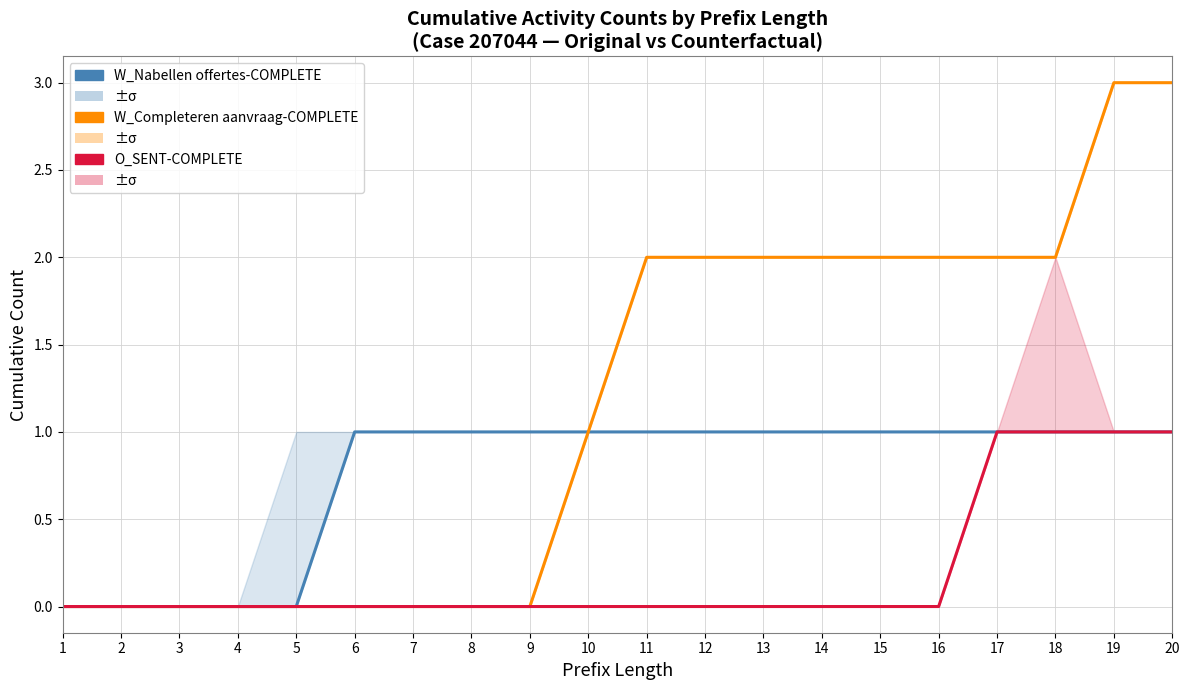

Rank the categories by W_Completeren aanvraag-COMPLETE value from highest to lowest.

19, 20, 11, 12, 13, 14, 15, 16, 17, 18, 10, 1, 2, 3, 4, 5, 6, 7, 8, 9